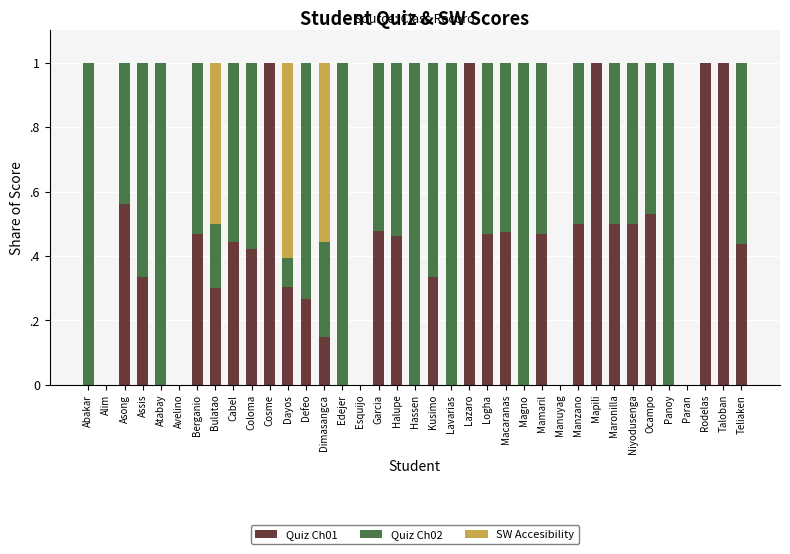

Does the chart contain stacked bars?

Yes